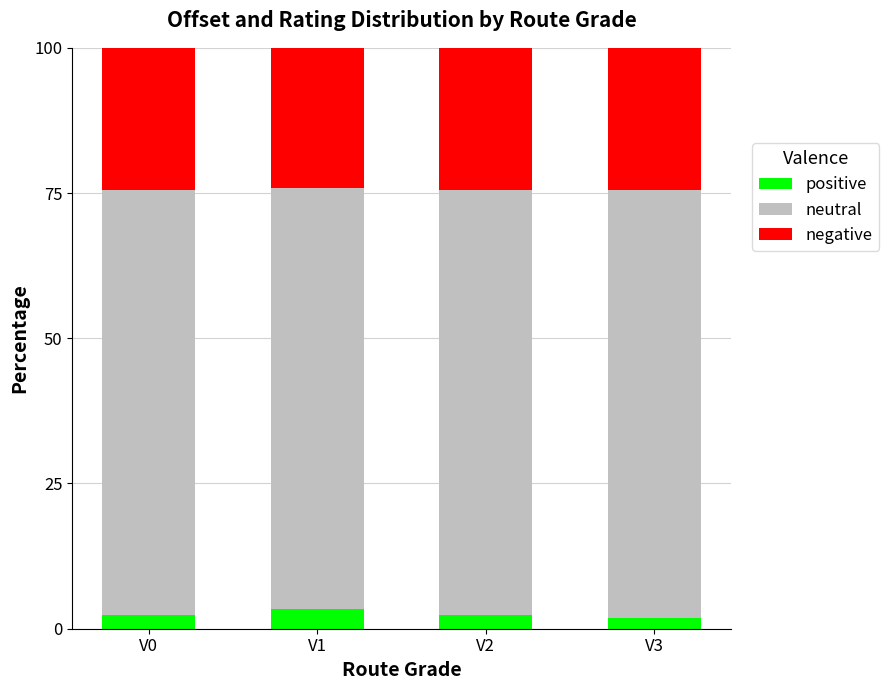

What are all the series names shown in the legend?

positive, neutral, negative